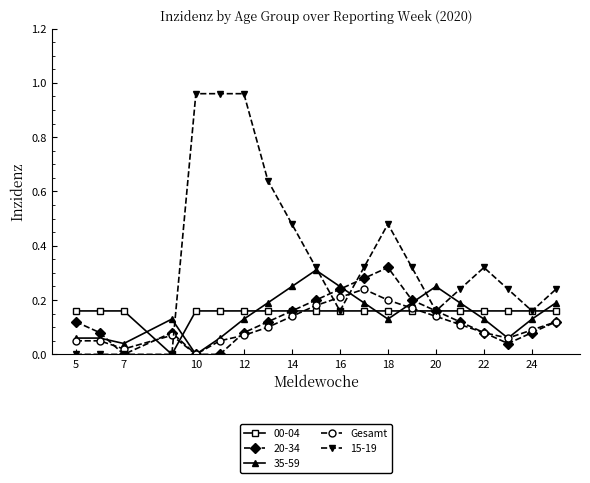

Which series has the largest range (max minus min)?

15-19